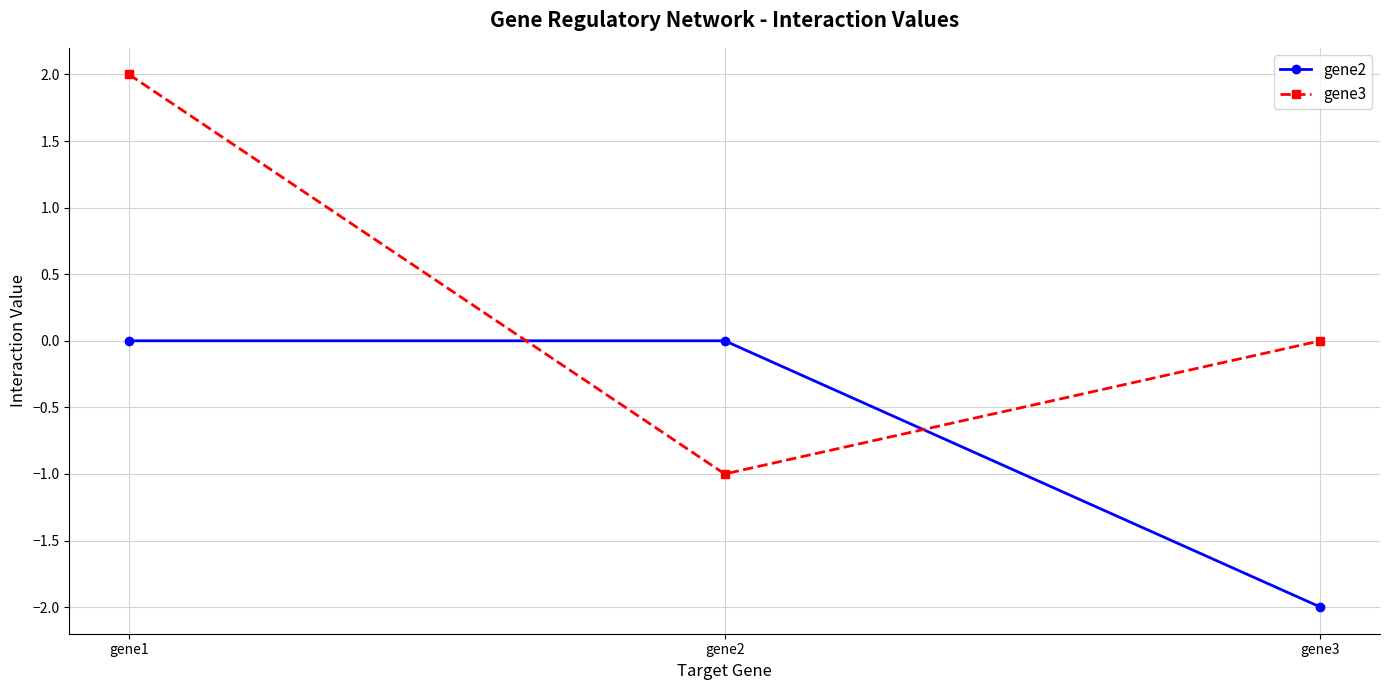

Is the value of gene3 at gene1 greater than the value of gene2 at gene3?

Yes